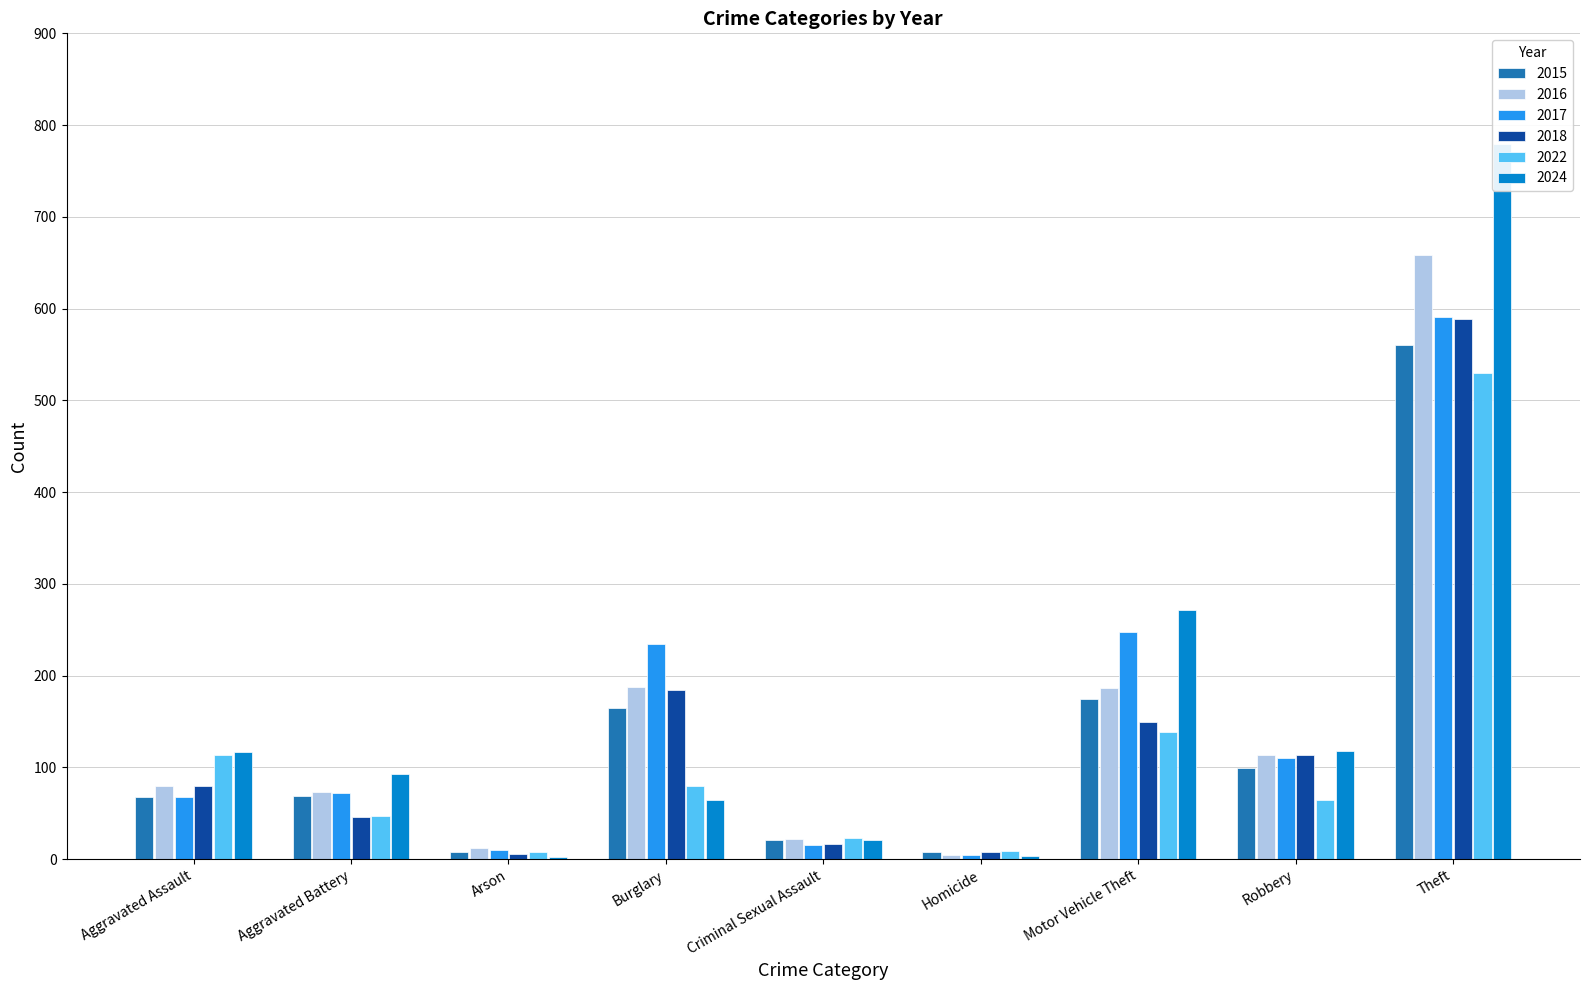

How many bars are there in each group?

6